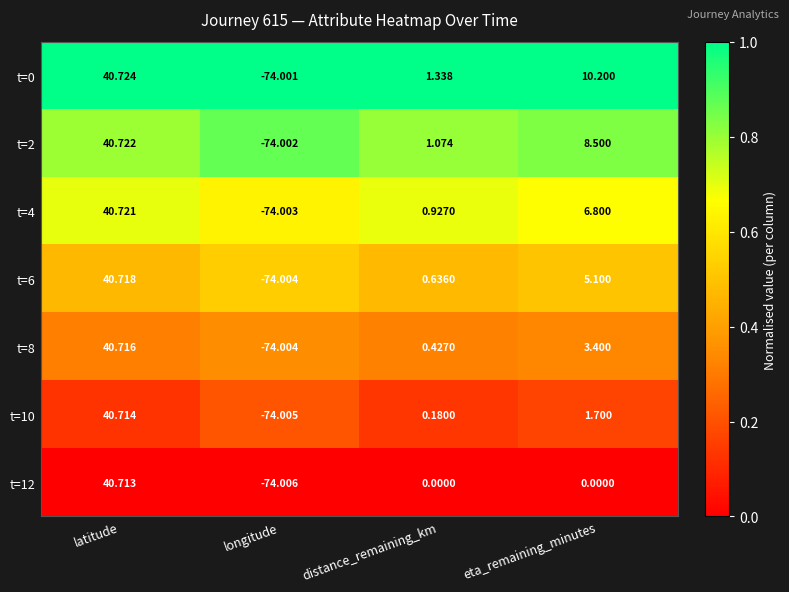

What is the total value across all series at eta_remaining_minutes?

35.7